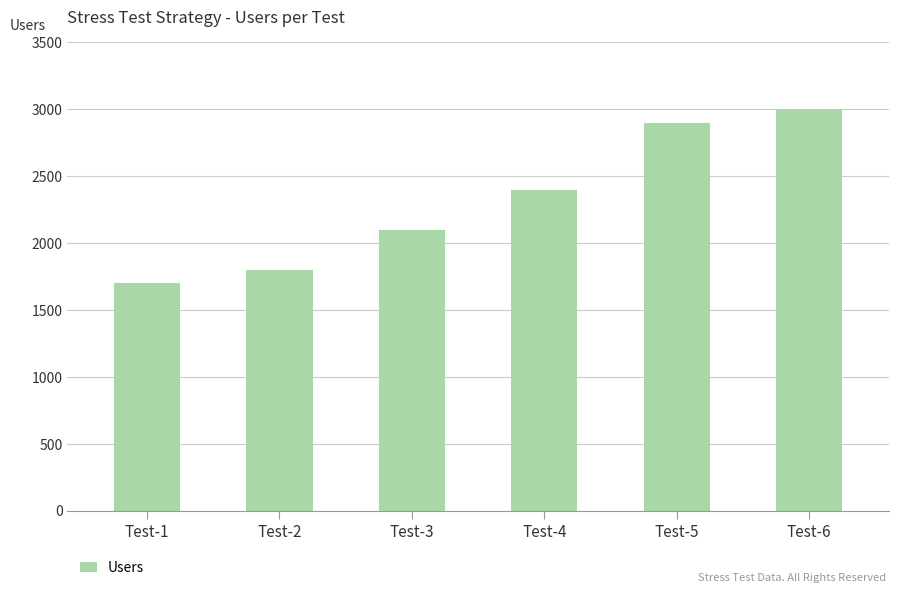

What is the value of the 1st bar from the left?

1700